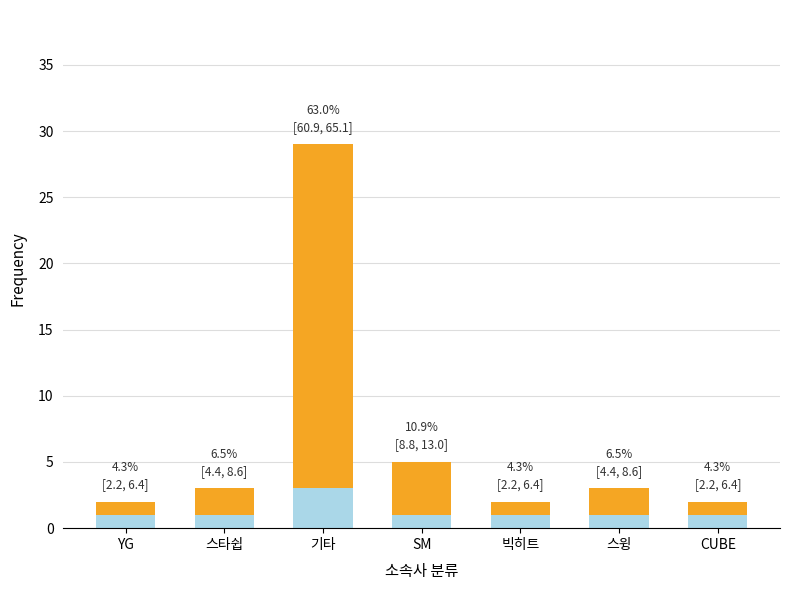

At which category is the sum across all series the highest?

기타